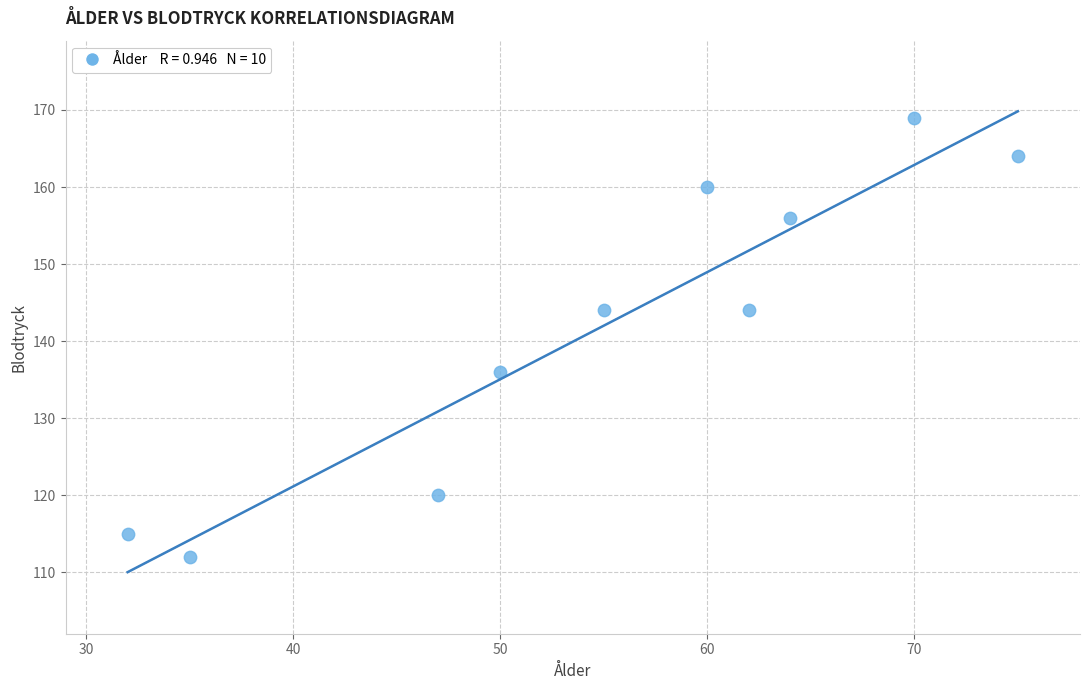

What is the average Y value?

142